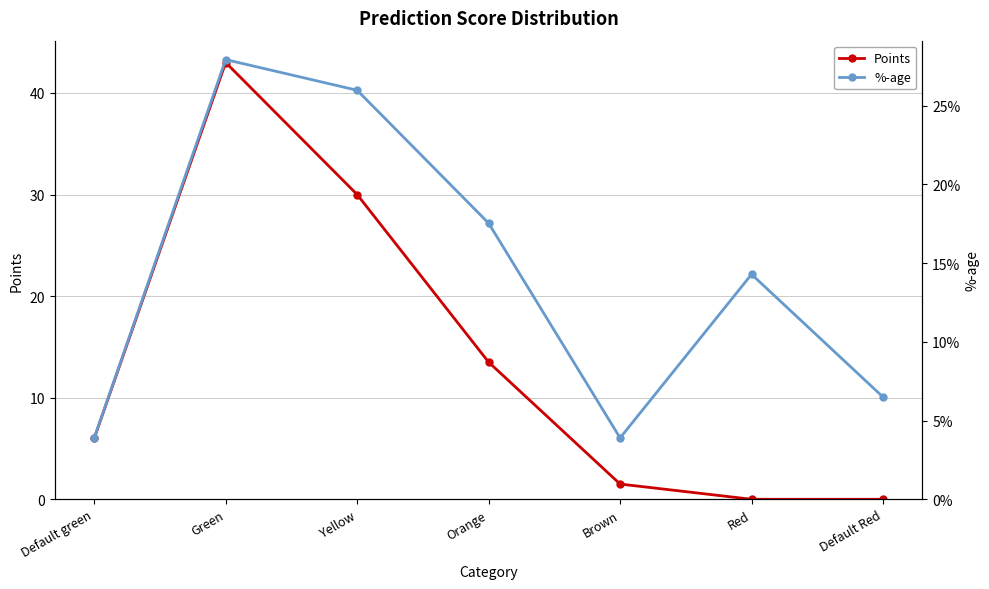

What is the difference between the maximum and second lowest values in the %-age series?

0.2